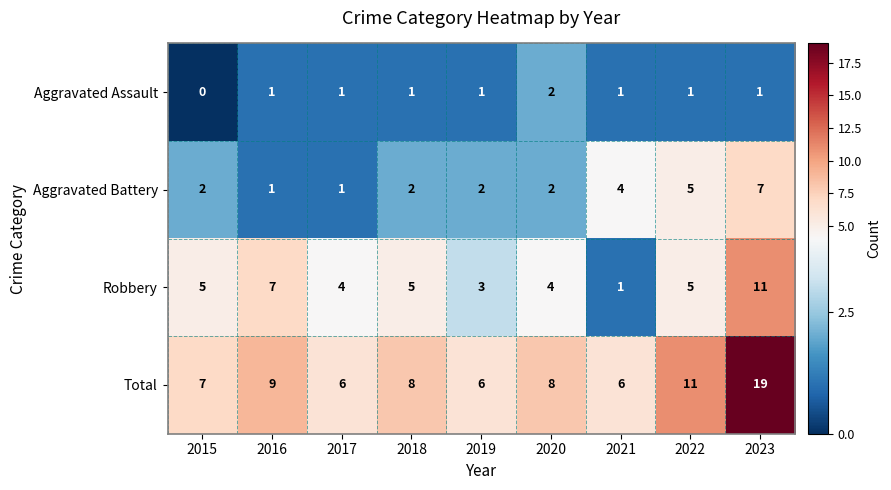

How many Aggravated Assault values are between 1 and 2?

8